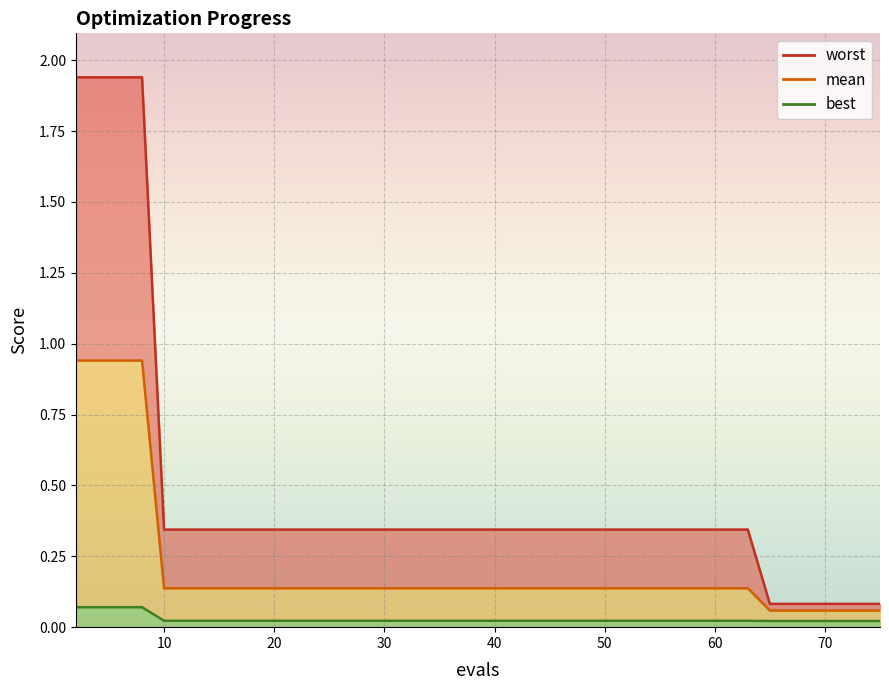

Reading right to left, list all the values displayed in this chart.

mean: 75=0.1	71=0.1	69=0.1	67=0.1	65=0.1	63=0.1	57=0.1	51=0.1	46=0.1	41=0.1	35=0.1	29=0.1	23=0.1	18=0.1	14=0.1	10=0.1	8=0.9	6=0.9	4=0.9	2=0.9
best: 75=0.0	71=0.0	69=0.0	67=0.0	65=0.0	63=0.0	57=0.0	51=0.0	46=0.0	41=0.0	35=0.0	29=0.0	23=0.0	18=0.0	14=0.0	10=0.0	8=0.1	6=0.1	4=0.1	2=0.1
worst: 75=0.1	71=0.1	69=0.1	67=0.1	65=0.1	63=0.3	57=0.3	51=0.3	46=0.3	41=0.3	35=0.3	29=0.3	23=0.3	18=0.3	14=0.3	10=0.3	8=1.9	6=1.9	4=1.9	2=1.9